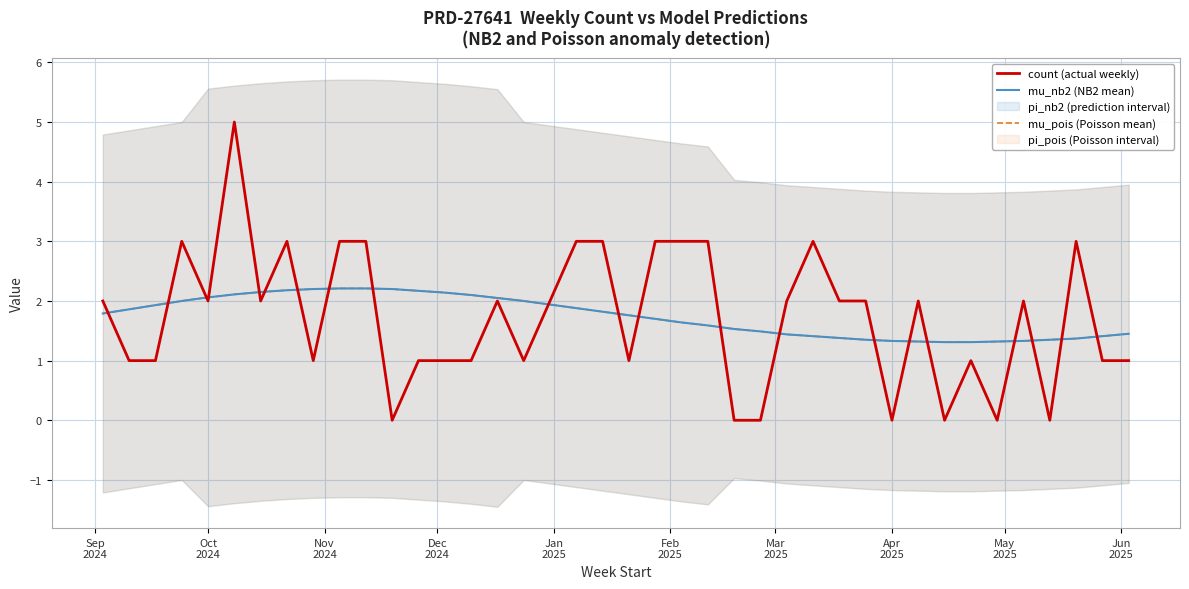

Between Nov
2024 and Mar
2025, which series saw the biggest shift?

count (actual weekly)